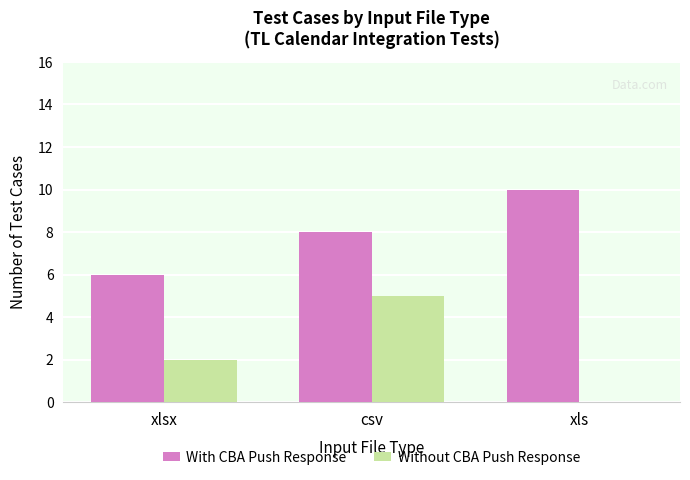

How many data points does each series have?

3